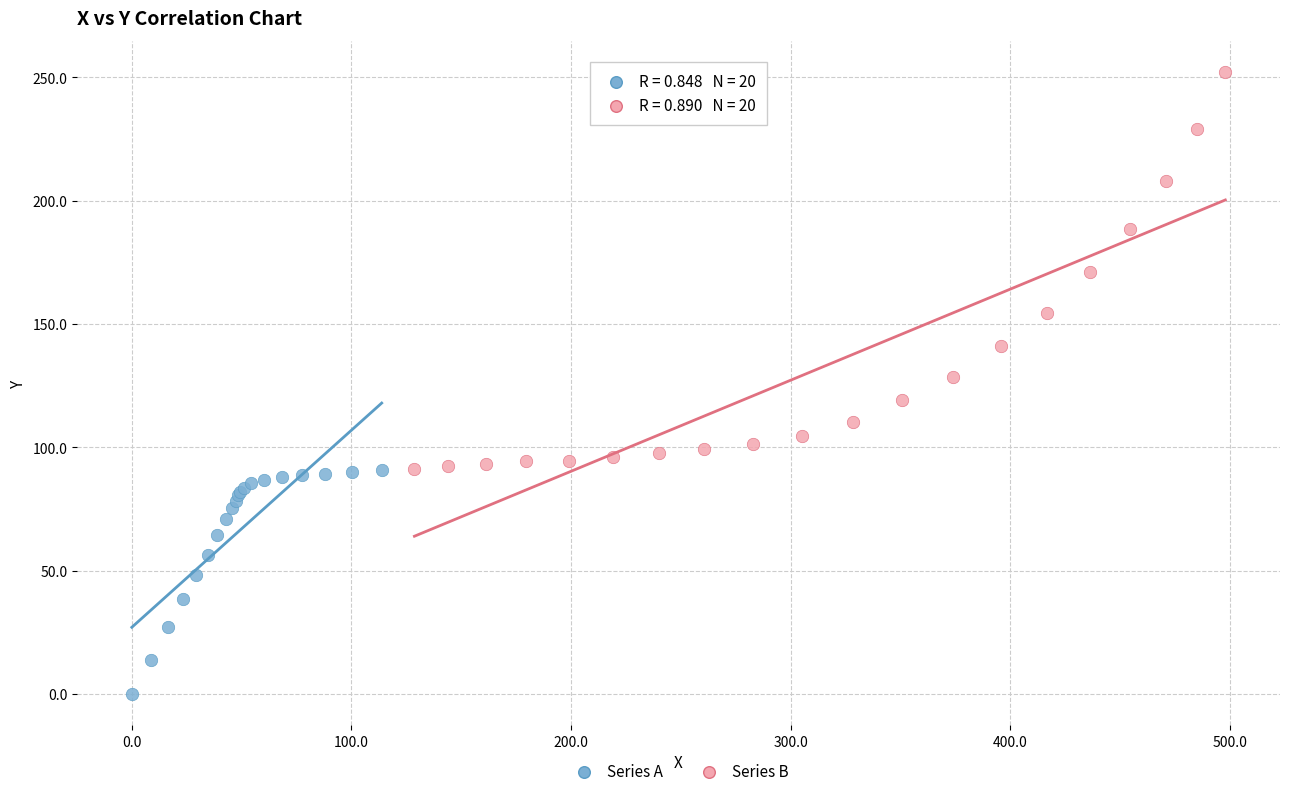

Which series has the largest Y range (max minus min)?

Series B